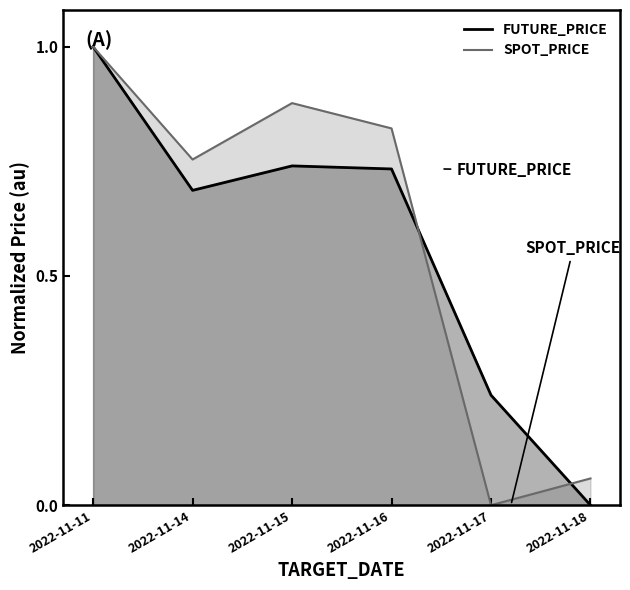

How many data points in FUTURE_PRICE are above 0?

5